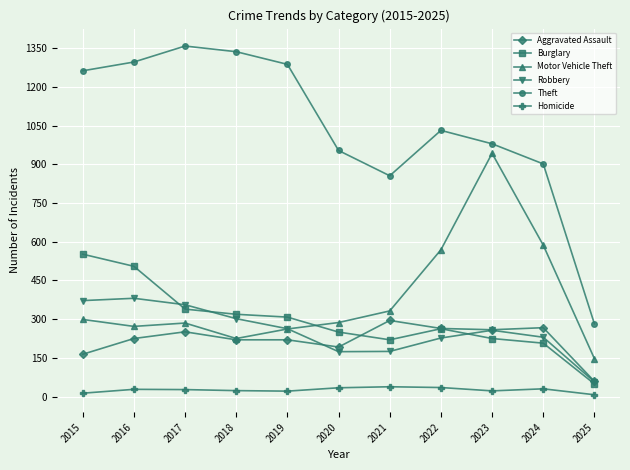

Which series has the widest spread of values?

Theft